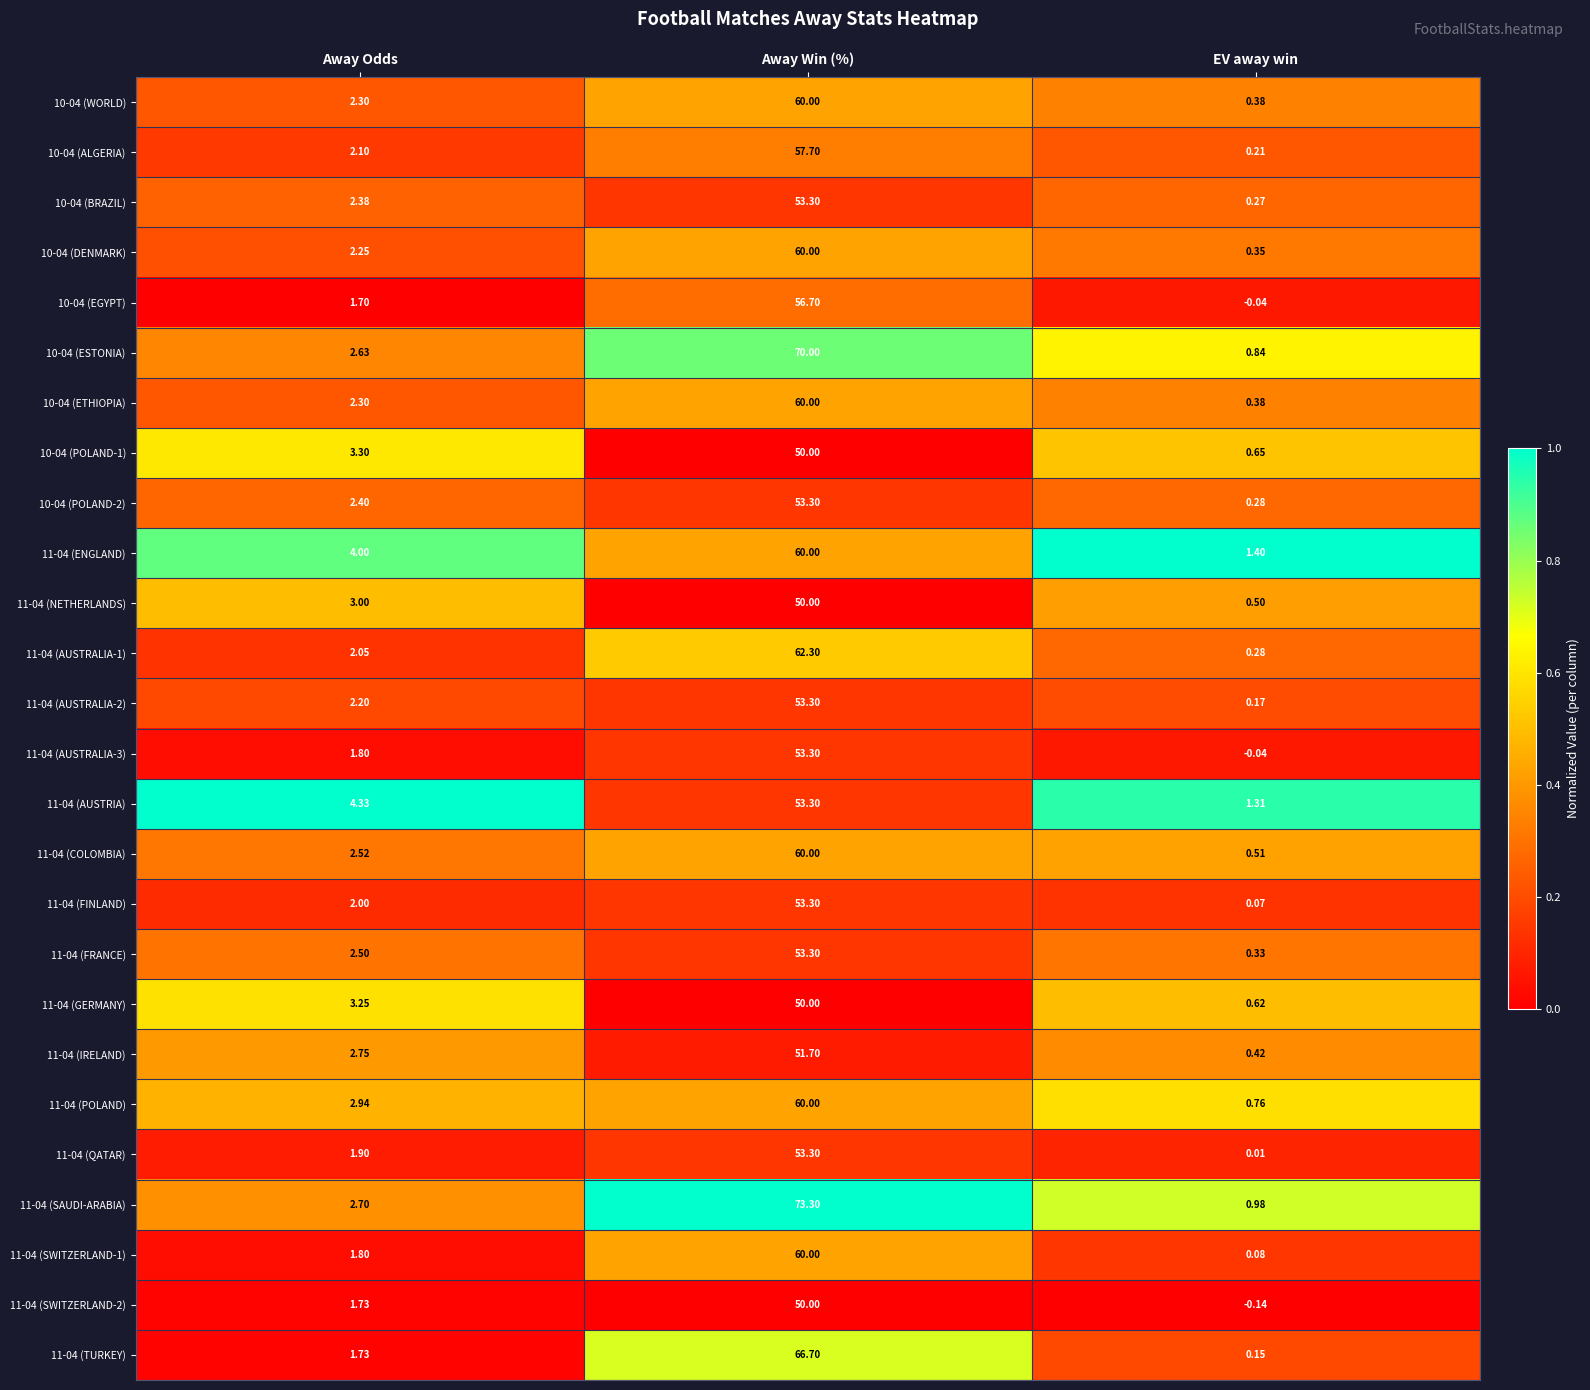

Where is 11-04 (TURKEY) nearest to the value 33?

Away Odds